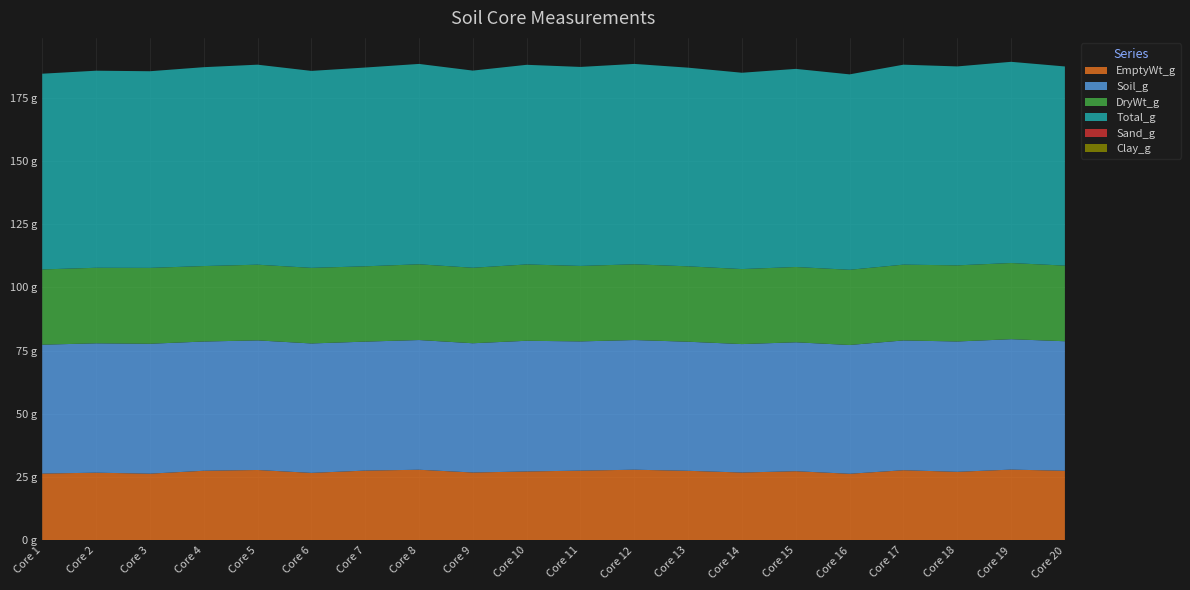

Reading right to left, extract all data points from this chart.

EmptyWt_g: 27.5	28.0	27.1	27.7	26.3	27.4	26.8	27.5	27.9	27.6	27.2	26.8	27.9	27.6	26.7	27.8	27.5	26.4	26.8	26.4
Soil_g: 51.2	51.5	51.5	51.3	50.9	51.0	50.8	51.0	51.3	51.1	51.7	51.1	51.3	51.0	51.2	51.2	51.1	51.4	51.1	50.9
DryWt_g: 29.9	30.1	30.1	30.0	29.7	29.8	29.6	29.8	29.9	29.8	30.2	29.8	29.9	29.8	29.9	29.9	29.8	30.0	29.9	29.8
Total_g: 78.7	79.5	78.6	79.0	77.2	78.3	77.6	78.5	79.2	78.7	78.9	77.9	79.2	78.6	77.8	79.1	78.6	77.7	77.9	77.4
Sand_g: 0.0	0.0	0.0	0.0	0.0	0.0	0.0	0.0	0.0	0.0	0.0	0.0	0.0	0.0	0.0	0.0	0.0	0.0	0.0	0.0
Clay_g: 0.0	0.0	0.0	0.0	0.0	0.0	0.0	0.0	0.0	0.0	0.0	0.0	0.0	0.0	0.0	0.0	0.0	0.0	0.0	0.0